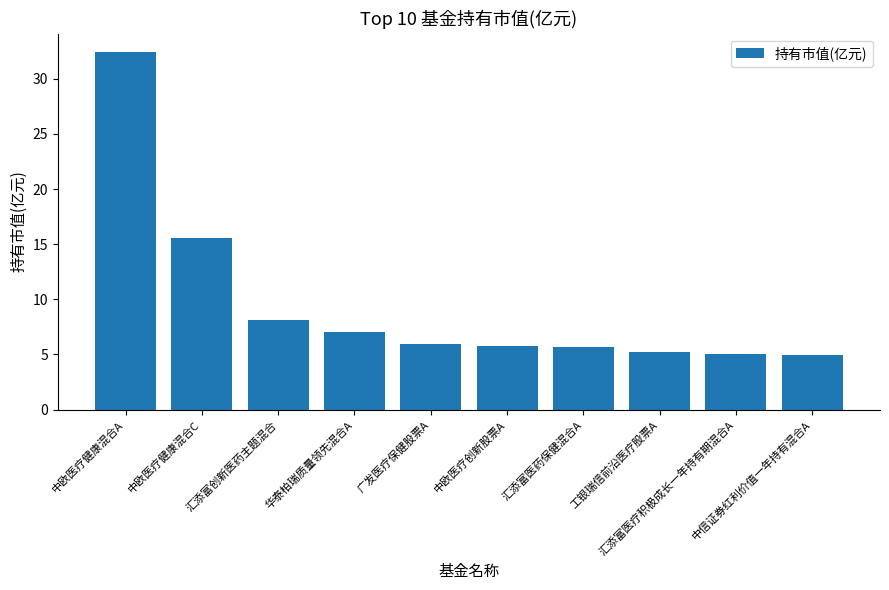

What is the smallest value displayed?

5.0